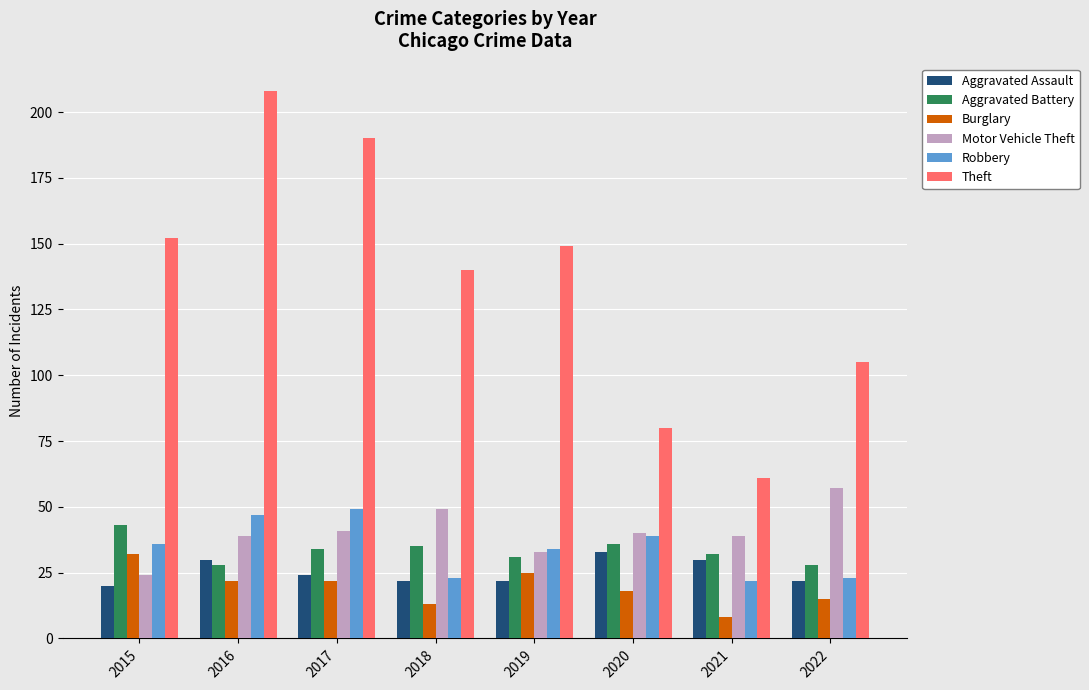

What is the sum of all Theft values?

1085